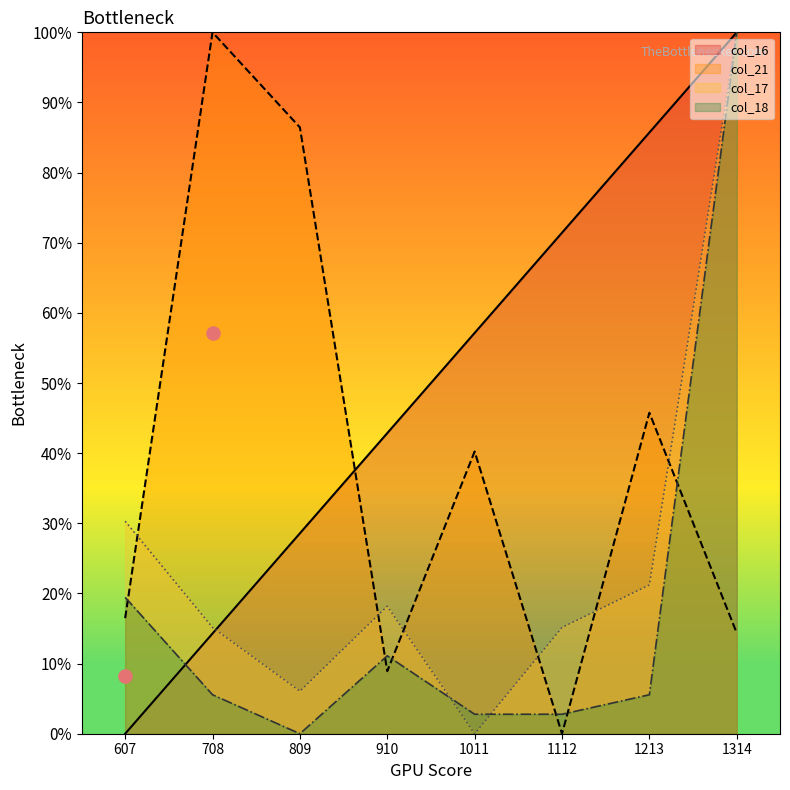

Is the value of col_17 at 1314 greater than the value of col_18 at 1112?

Yes